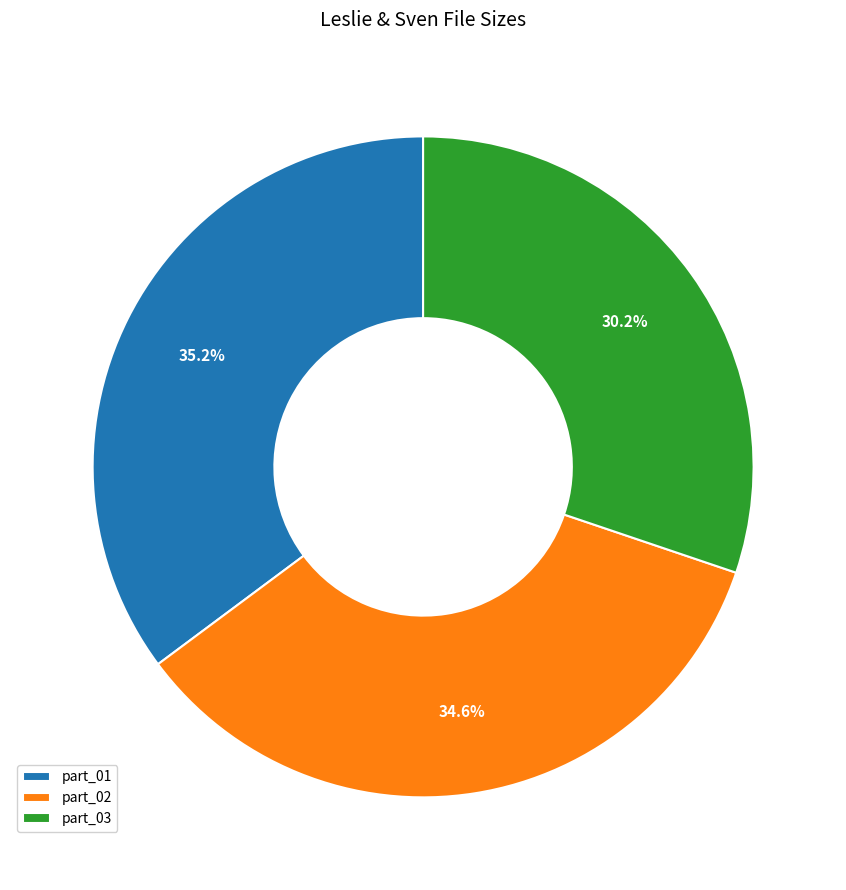

Which has a higher value, part_02 or part_01?

part_01